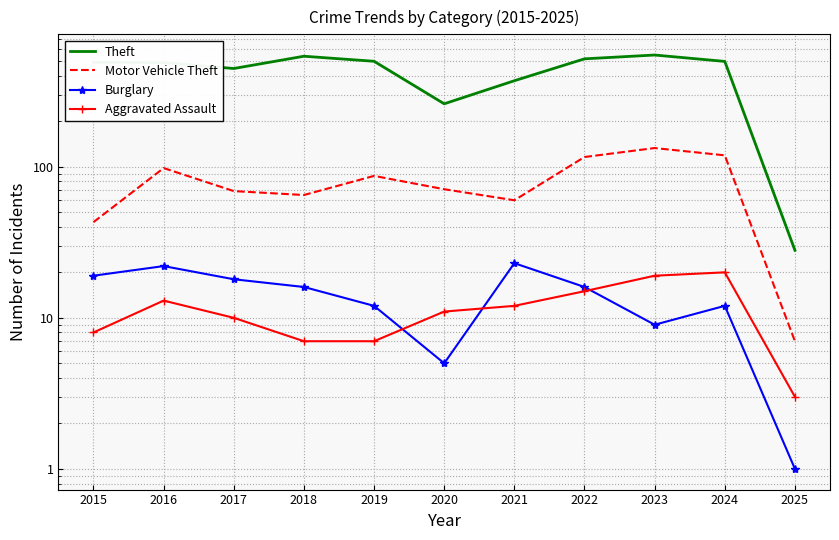

Read the Aggravated Assault value at 2018.

7